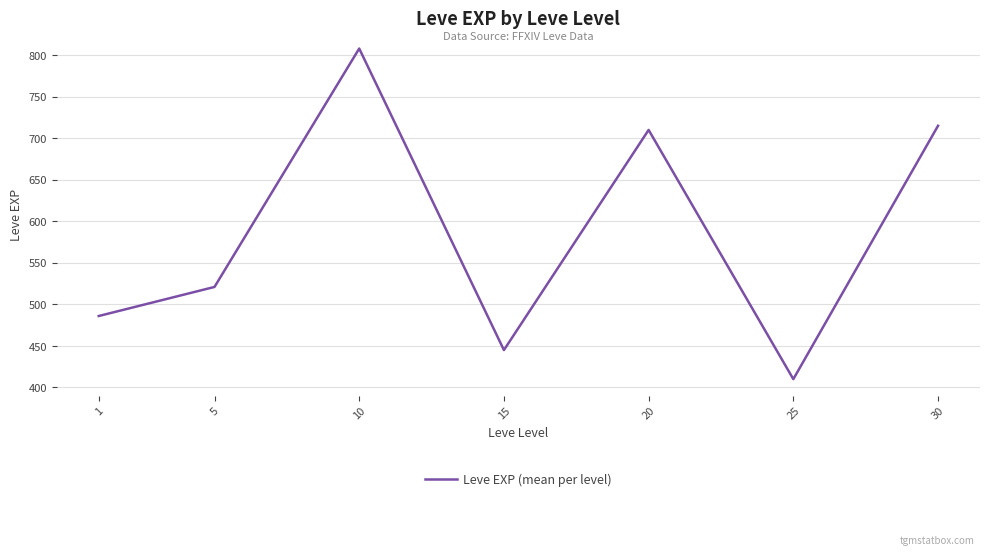

What is the change in value from 10 to 30?

-93